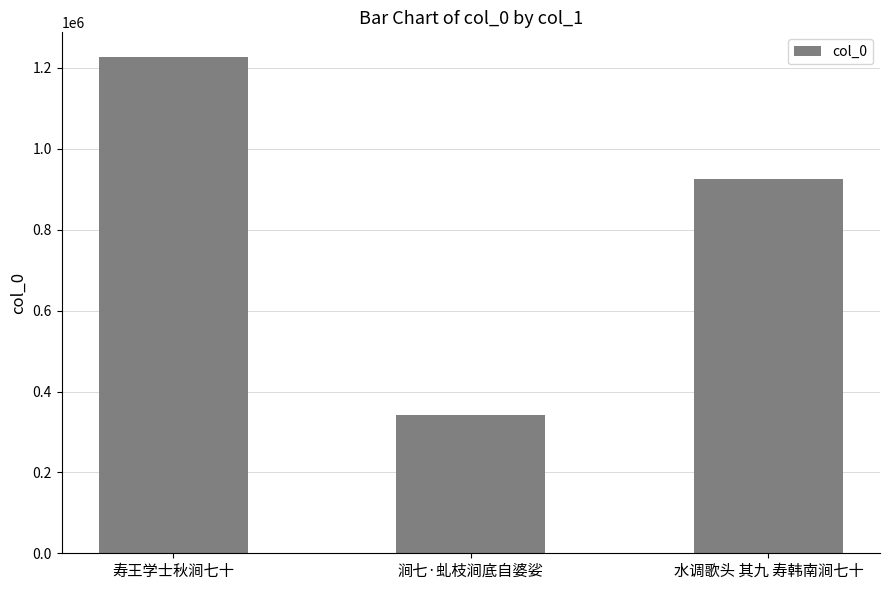

What is the label of the 1st bar from the right?

水调歌头 其九 寿韩南涧七十